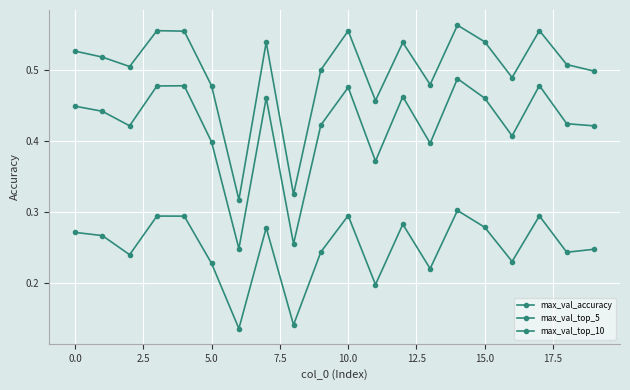

Does the chart have visible grid lines?

Yes